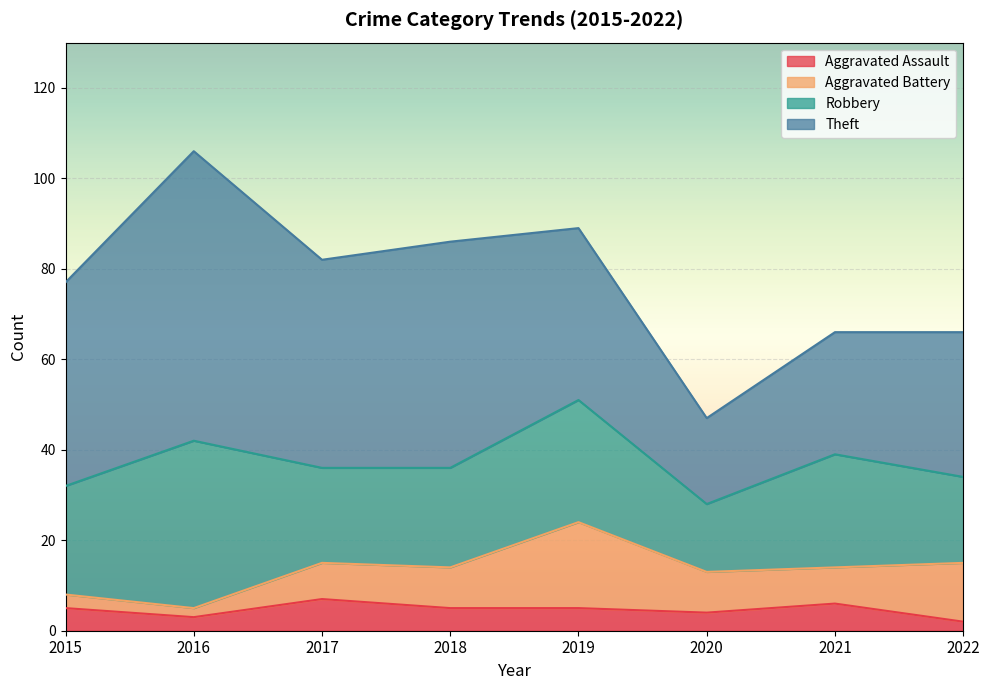

Is it true that Aggravated Assault equals 2 at 2022?

True